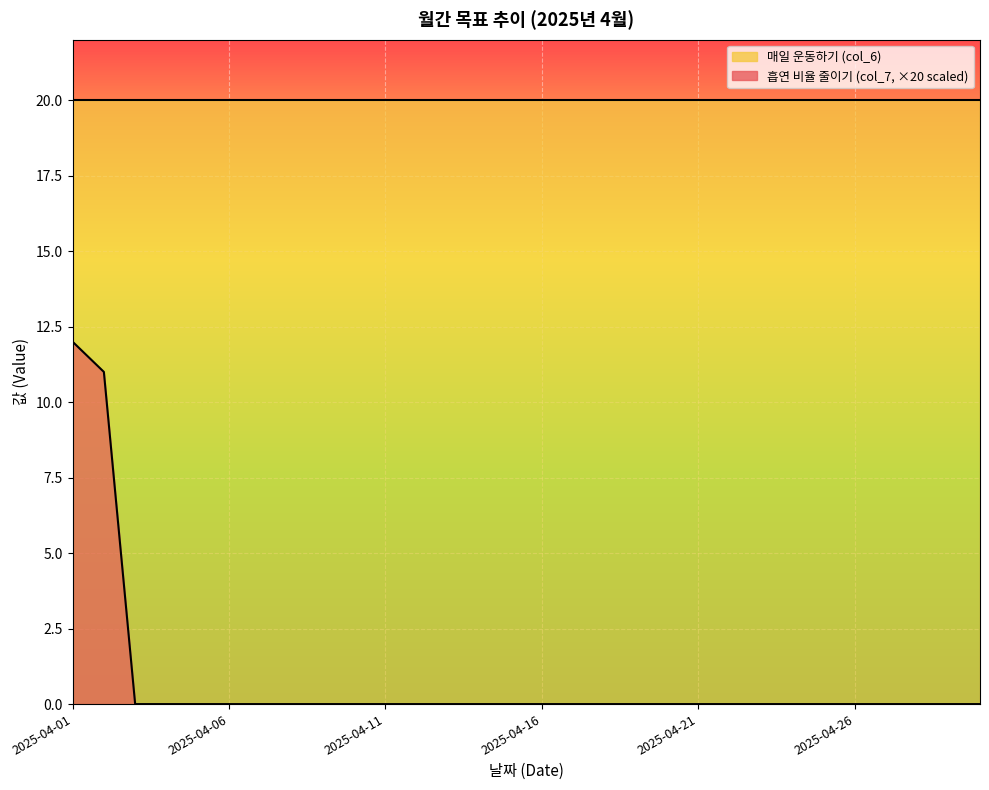

True or false: the data shows -4 at 2025-04-25.

False